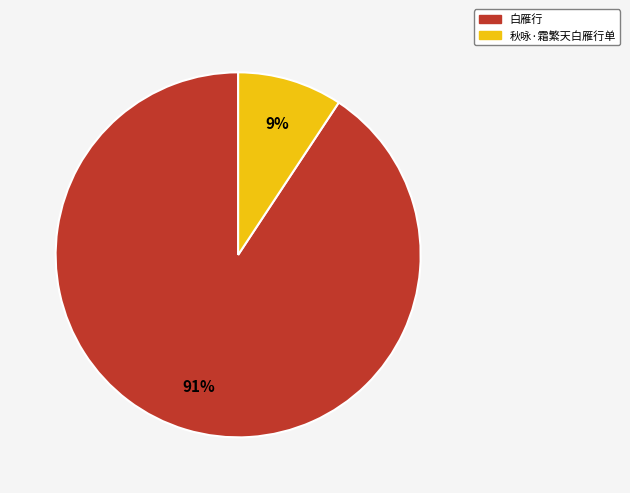

Is the sum of 秋咏·霜繁天白雁行单 and 白雁行 greater than half?

Yes